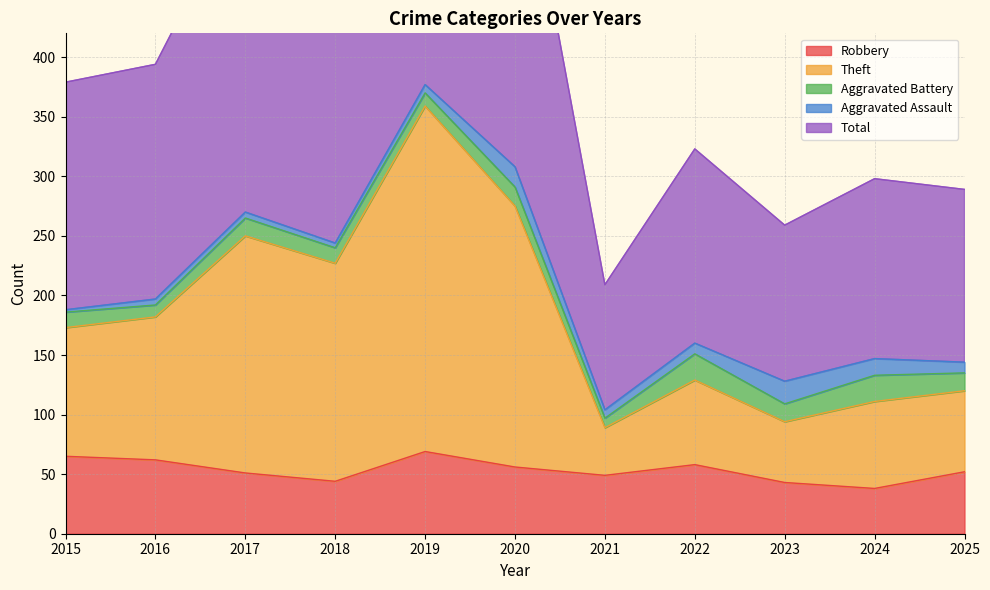

Which series has the largest total across all categories?

Total